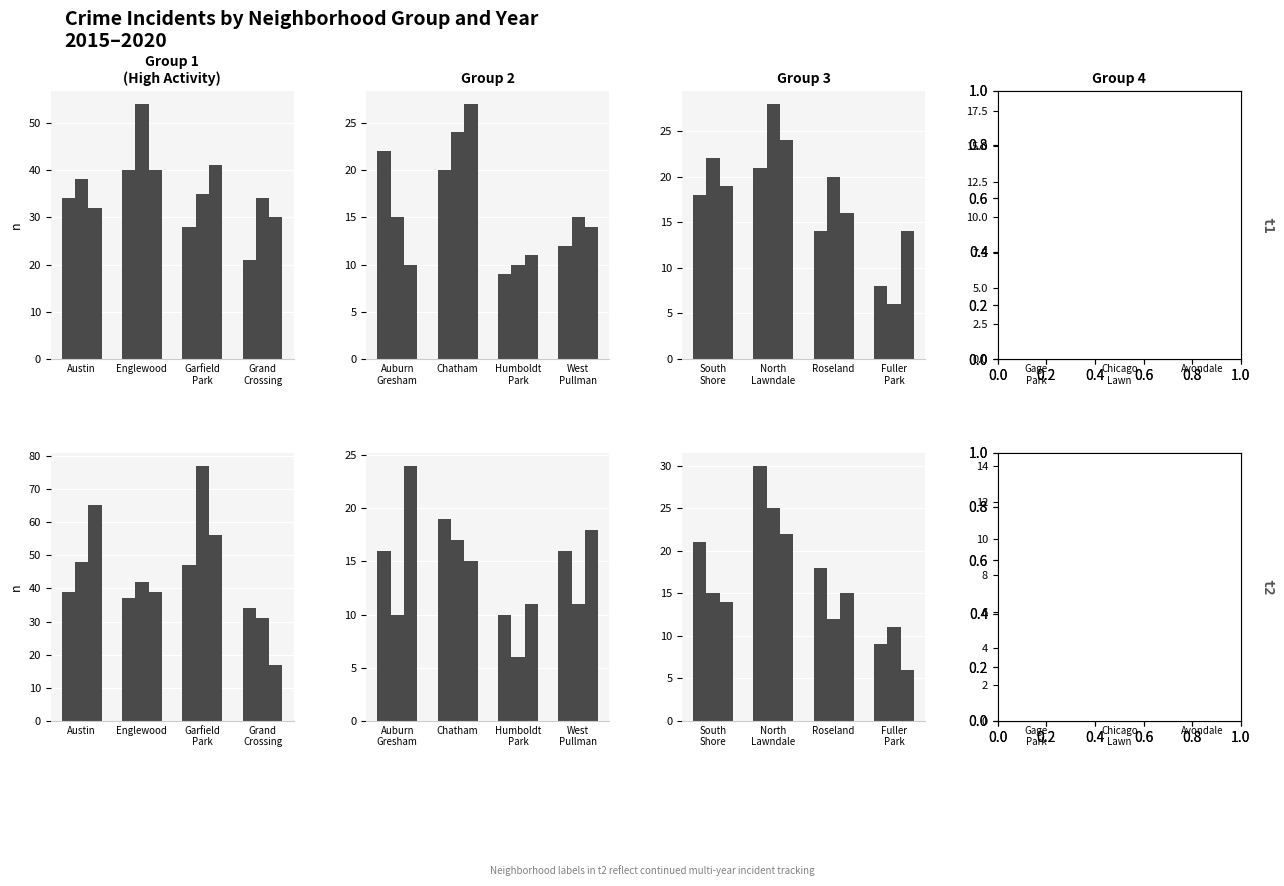

Read the 2016 value at 8, to the nearest 10.

20